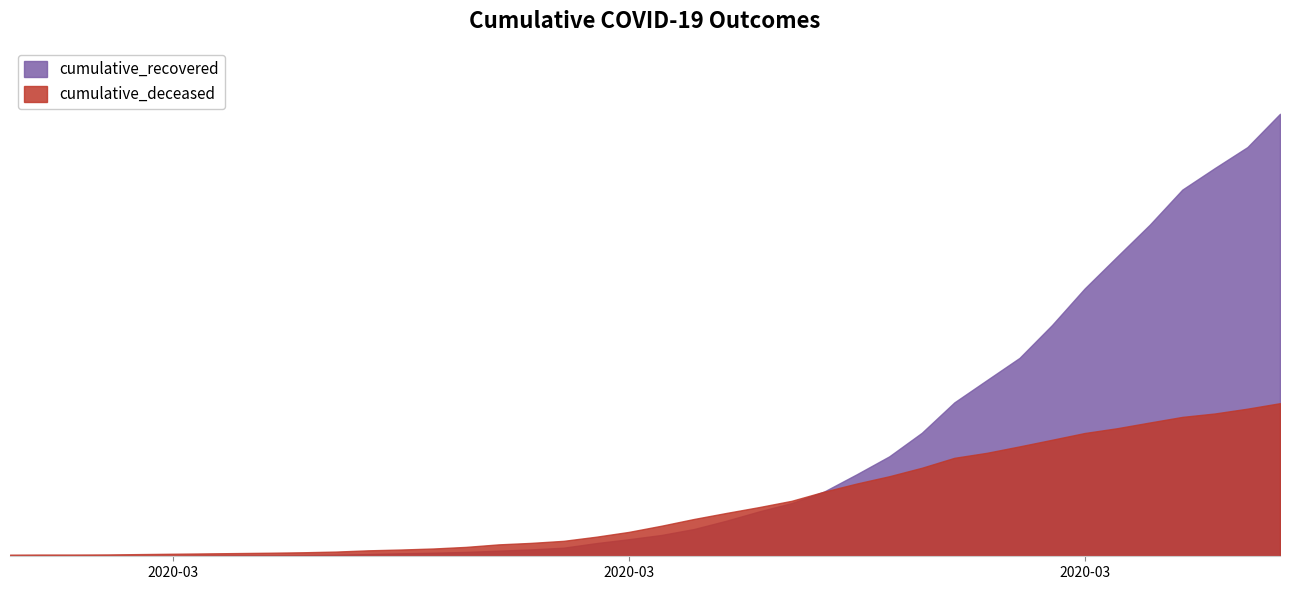

Which category has the highest value across all series?

2020-04-06